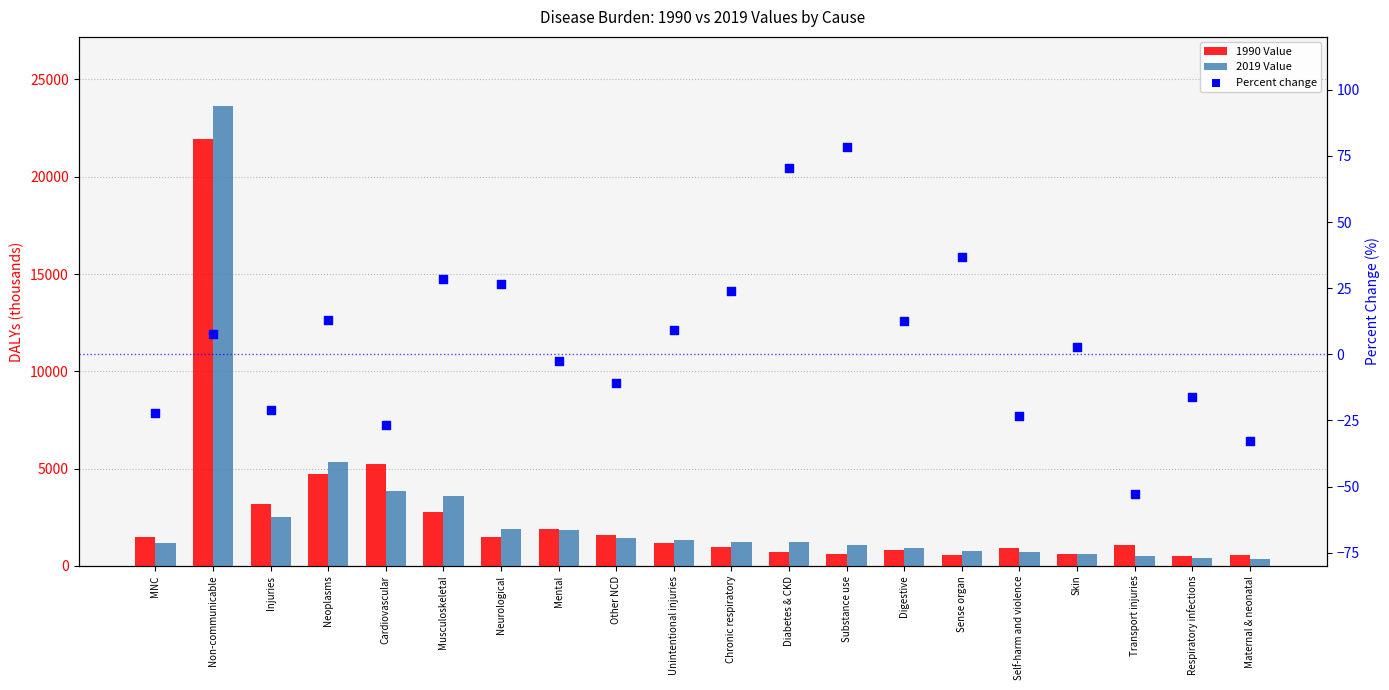

At which category is the sum across all series the highest?

Non-communicable